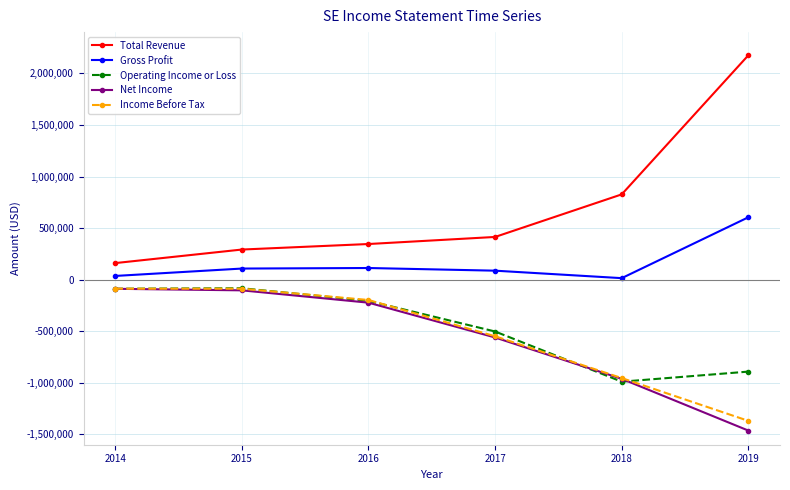

Is the value of Income Before Tax at 2017 greater than the value of Operating Income or Loss at 2016?

No